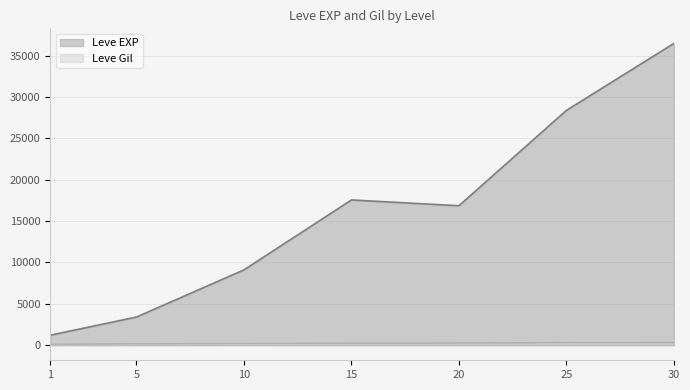

At how many categories does at least one series exceed 13421?

4